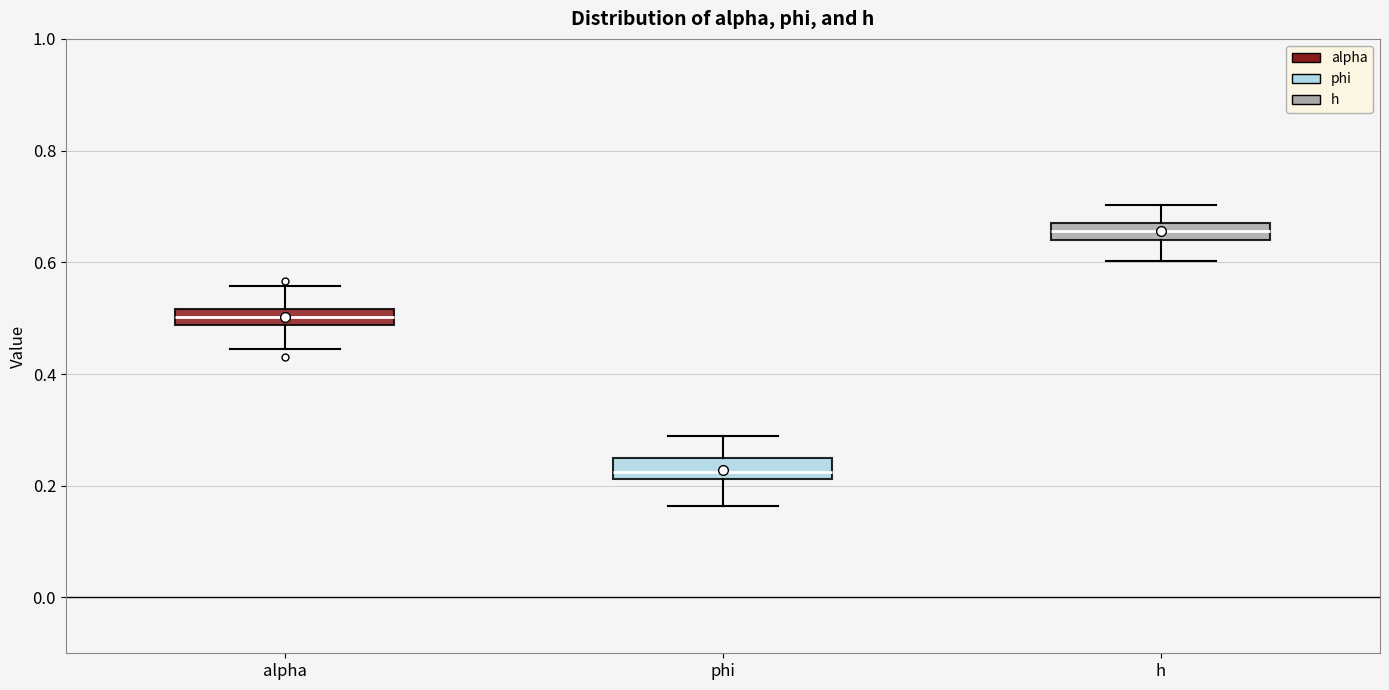

Which box has the lowest median line?

phi